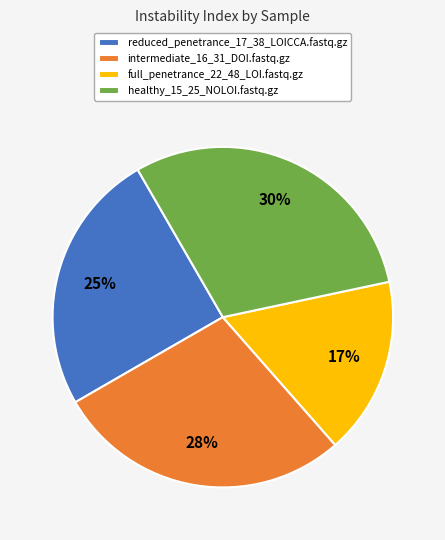

To the nearest percent, what is the combined percentage of full_penetrance_22_48_LOI.fastq.gz and healthy_15_25_NOLOI.fastq.gz?

47%